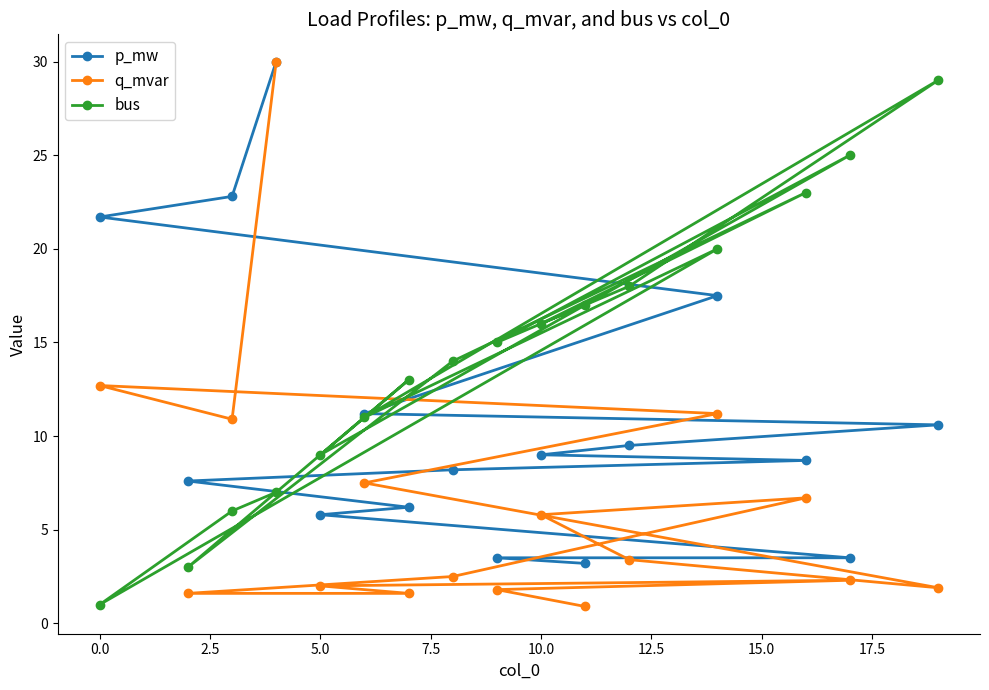

How many interior local valleys does the q_mvar series have?

2